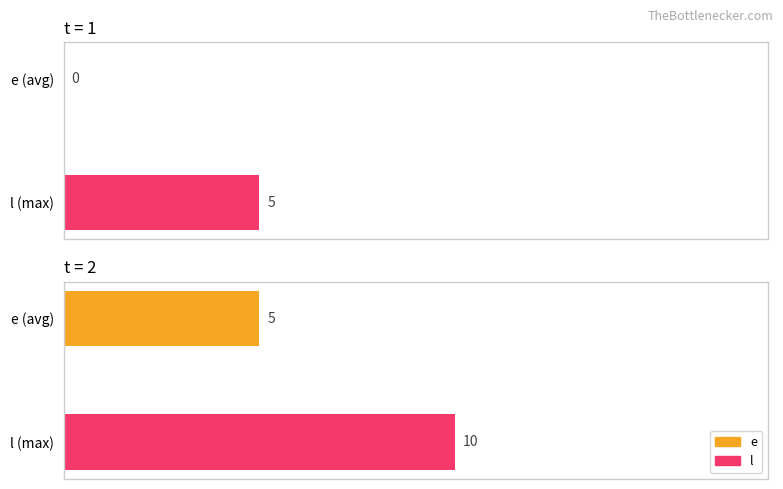

True or false: l has a value of 5 at 1.

True